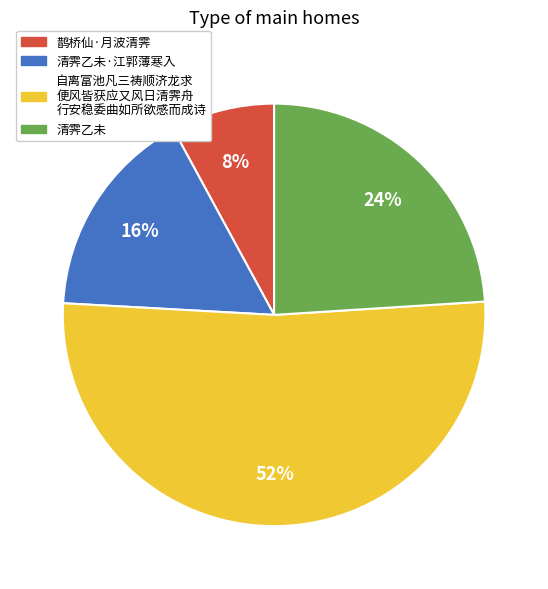

What is the smallest slice in the pie chart?

鹊桥仙·月波清霁